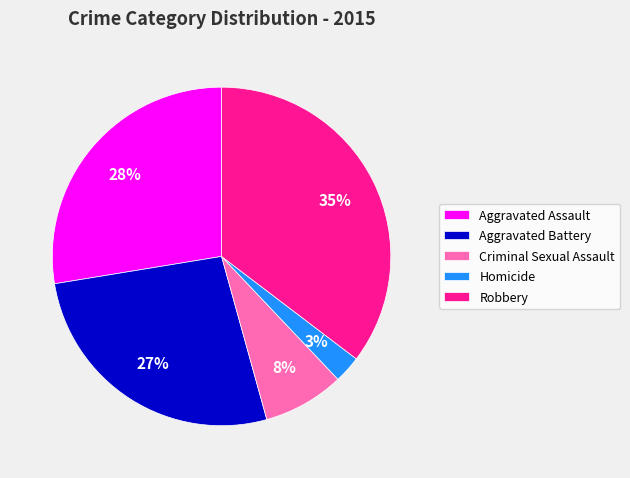

To the nearest percent, what percentage of the pie is Criminal Sexual Assault?

8%